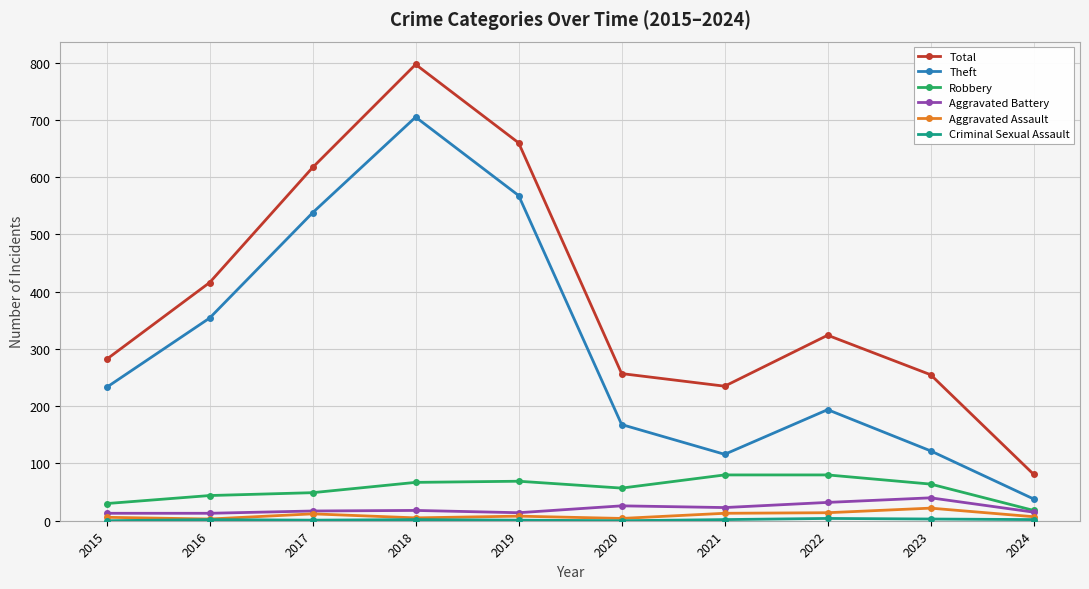

Where is the first local minimum for Theft?

2021